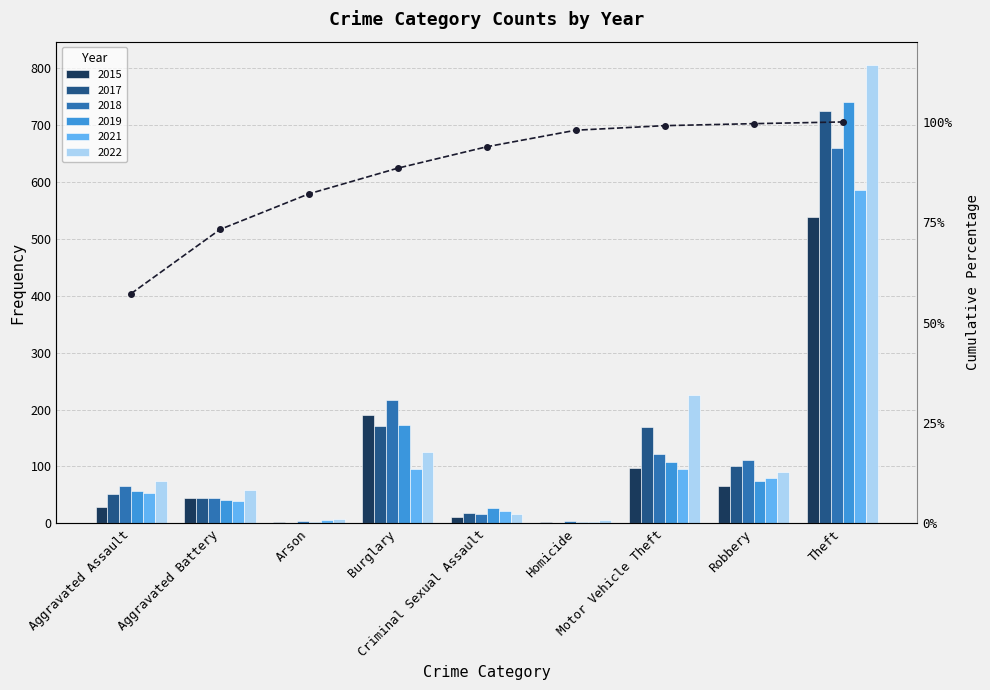

True or false: the data shows 164.3 at Criminal Sexual Assault.

False